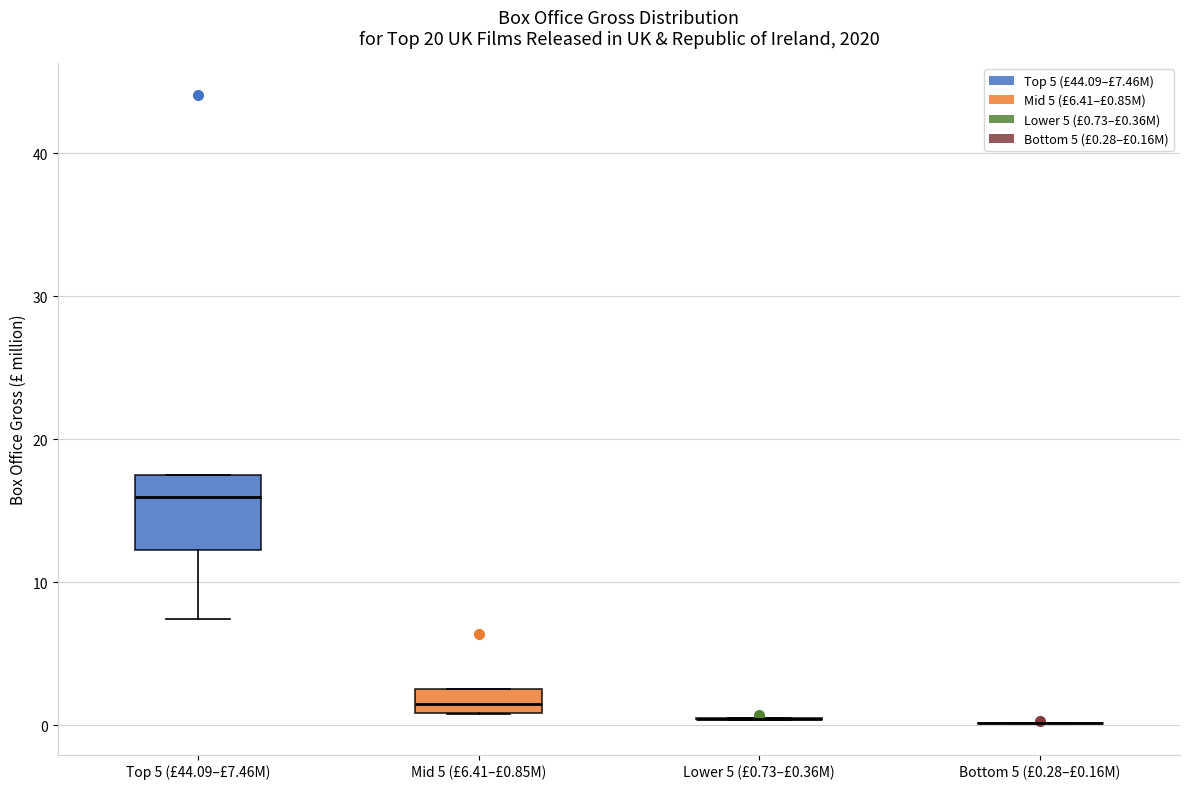

Reading left to right, transcribe this box plot: for each box, give where its median line is, the range the box spans, and where its two whiskers end, as read against the y-axis. The values are not printed on the chart, so give them approximately, as read against the axis.

Top 5 (£44.09–£7.46M): median 16, box 12 to 17, whiskers 7 to 17
Mid 5 (£6.41–£0.85M): median 2, box 1 to 3, whiskers 1 to 3
Lower 5 (£0.73–£0.36M): box collapsed to a line at 0, whiskers 0 to 1
Bottom 5 (£0.28–£0.16M): box collapsed to a line at 0, whiskers 0 to 0